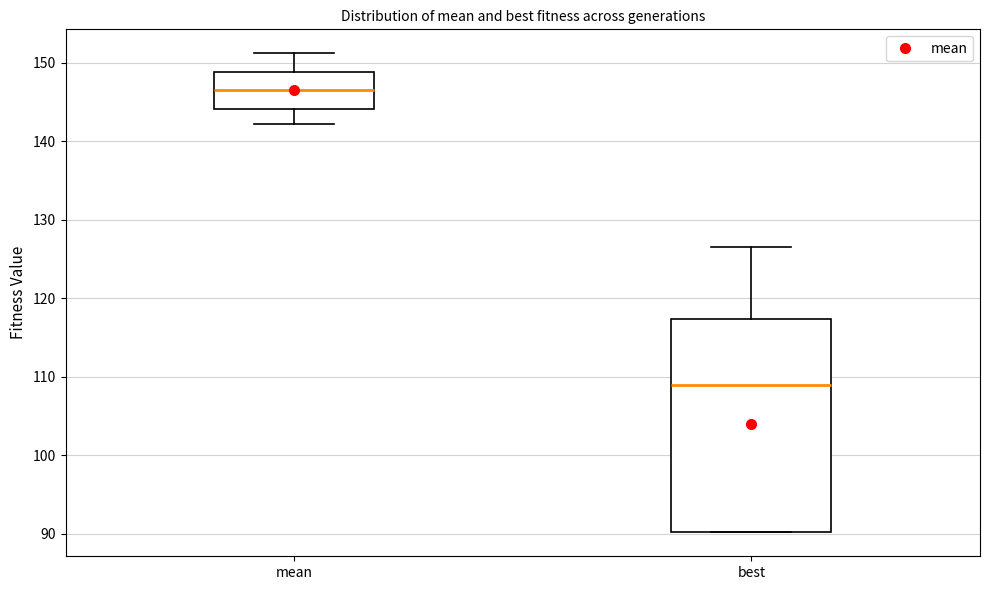

Reading left to right, read every box against the y-axis: the position of its median line, the range the box covers, and the ends of its whiskers. The values are not printed on the chart, so give them approximately, as read against the axis.

mean: median 147, box 144 to 149, whiskers 142 to 151
best: median 109, box 90 to 117, whiskers 90 to 127